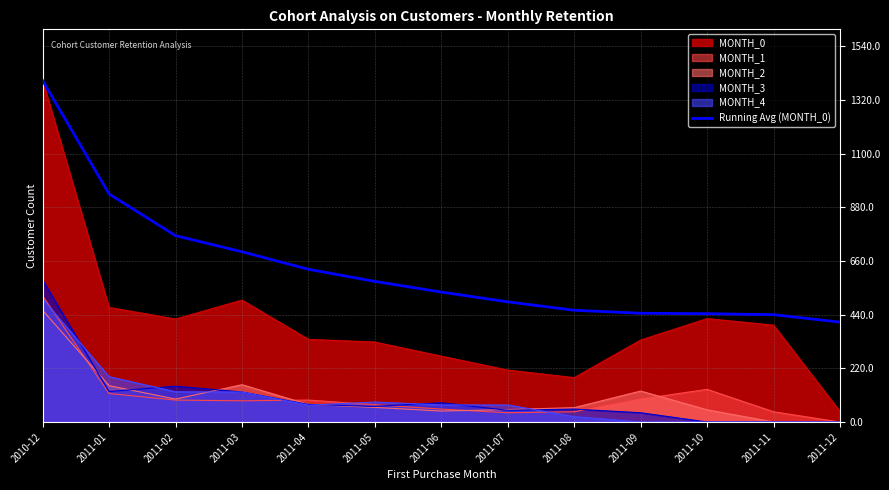

At which category is the sum across all series the highest?

2010-12